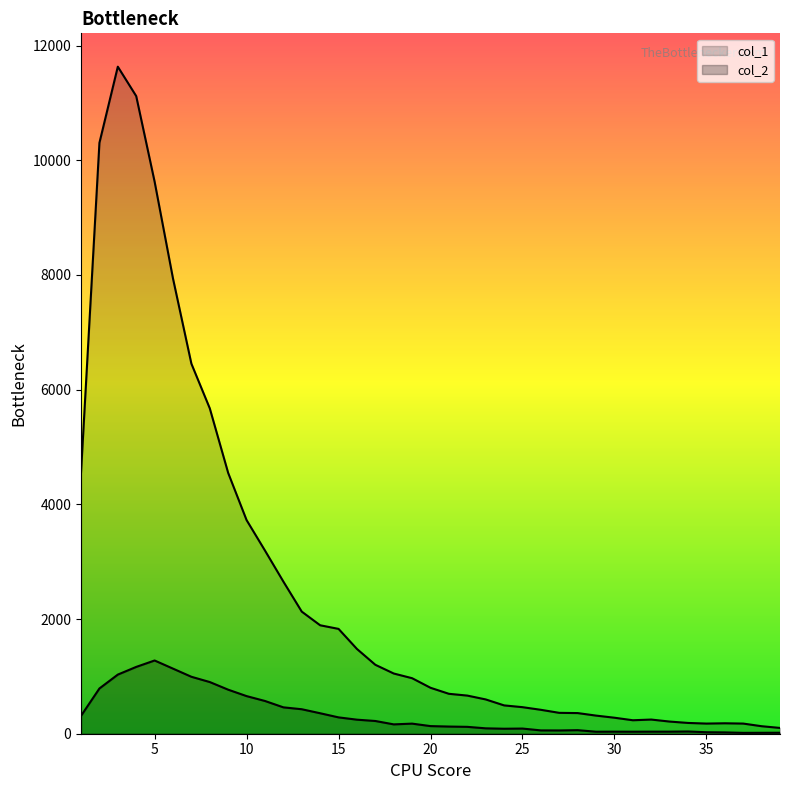

Rank the categories by col_2 value from highest to lowest.

5, 4, 6, 3, 7, 8, 2, 9, 10, 11, 12, 13, 14, 1, 15, 16, 17, 19, 18, 20, 21, 22, 23, 25, 24, 28, 26, 27, 34, 30, 32, 33, 29, 31, 35, 36, 39, 38, 37